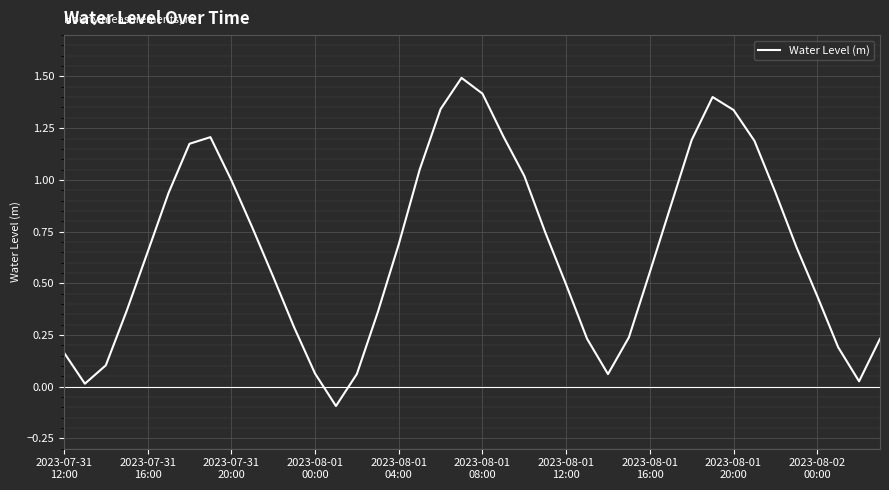

What is the greatest value displayed?

1.5